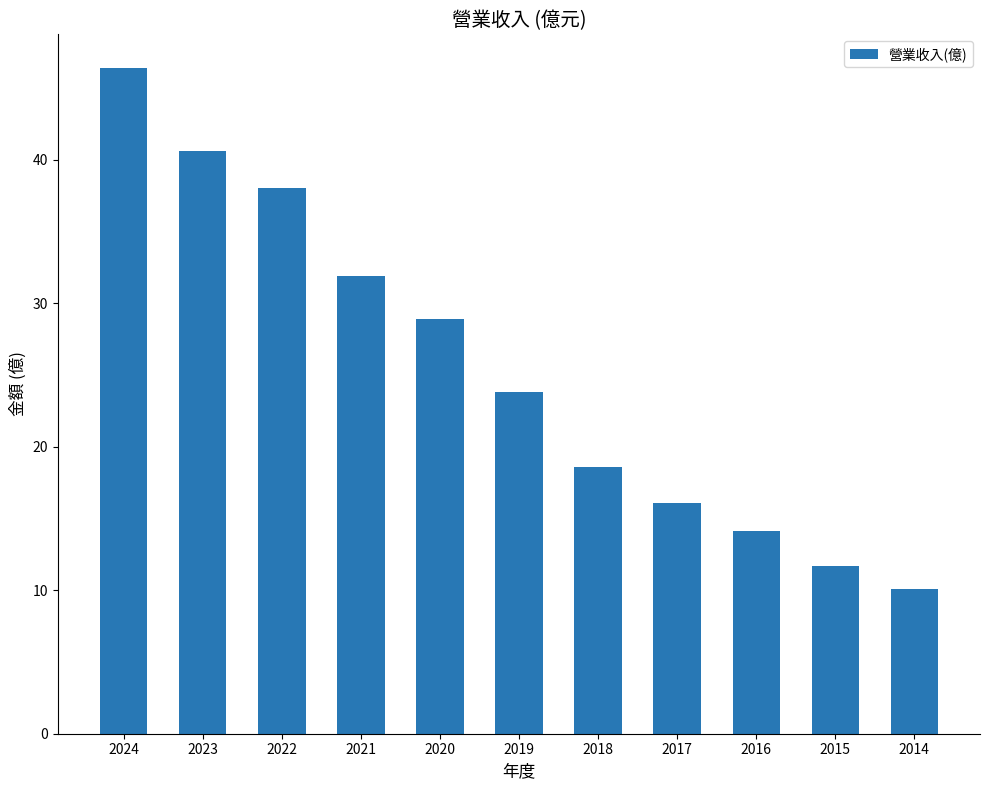

Which category has the highest value across all series?

2024